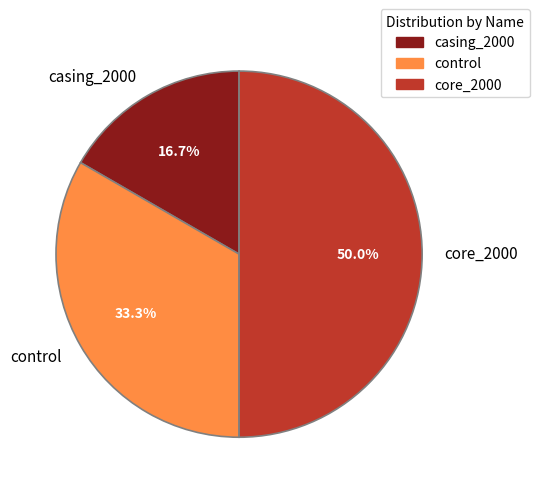

To the nearest percent, what is the combined percentage of casing_2000 and core_2000?

67%